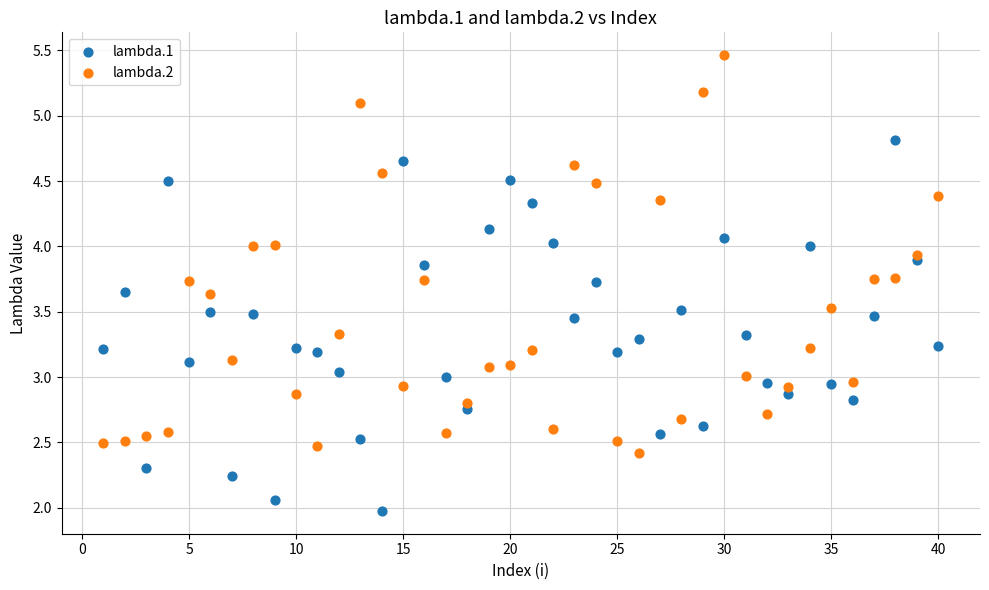

Which series contains the lowest Y value?

lambda.1